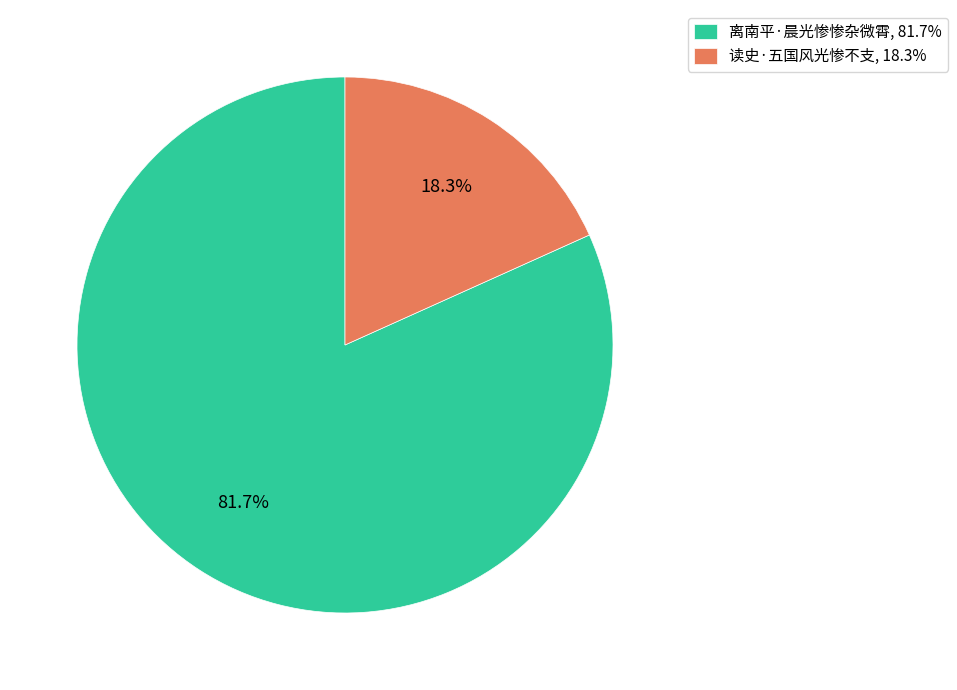

Which slice is the largest?

离南平·晨光惨惨杂微霄